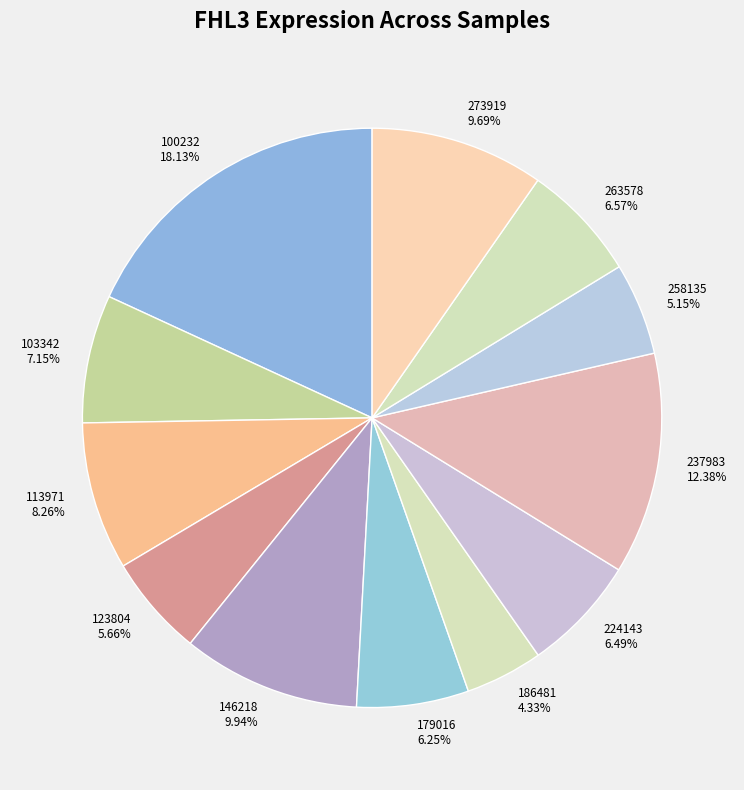

Do 100232 and 224143 together represent more than half of the pie?

No